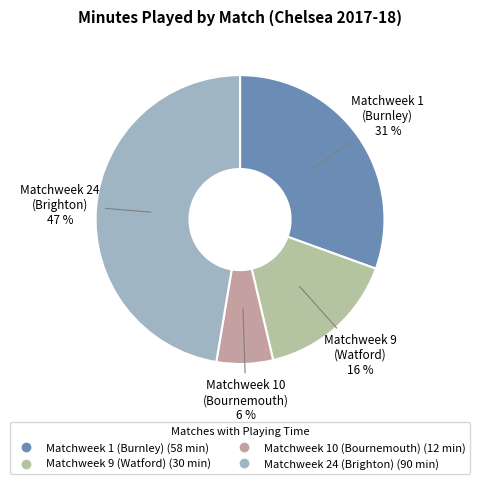

Do Matchweek 10 (Bournemouth) and Matchweek 1 (Burnley) together represent more than half of the pie?

No